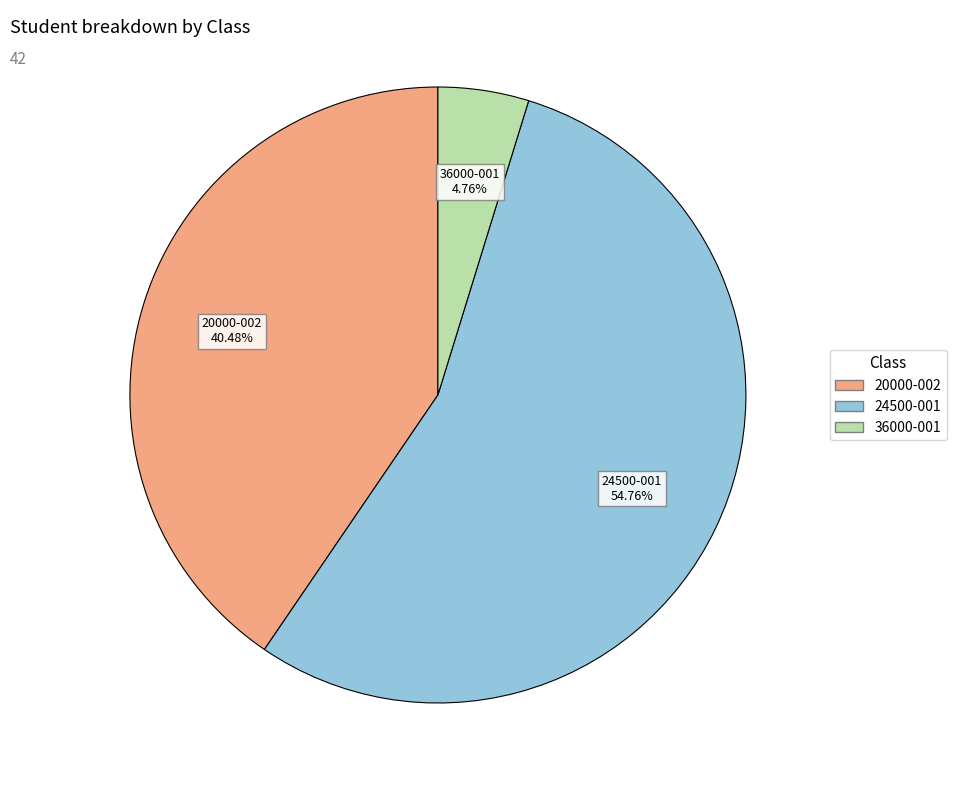

What percentage do 36000-001 and 20000-002 together represent?

45.2%